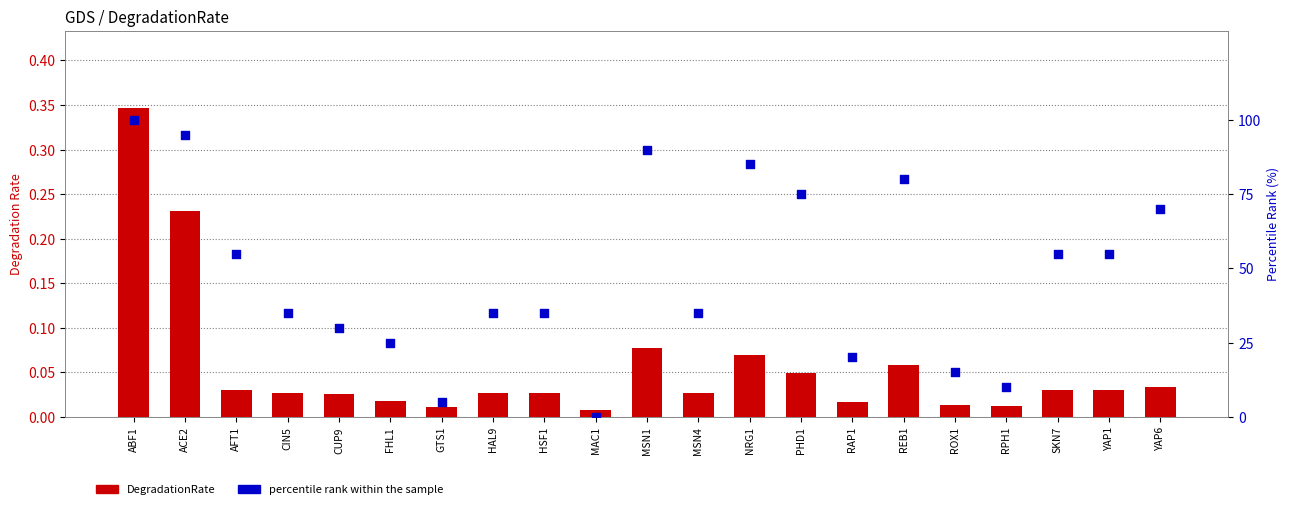

At which category is the sum across all series the highest?

ABF1